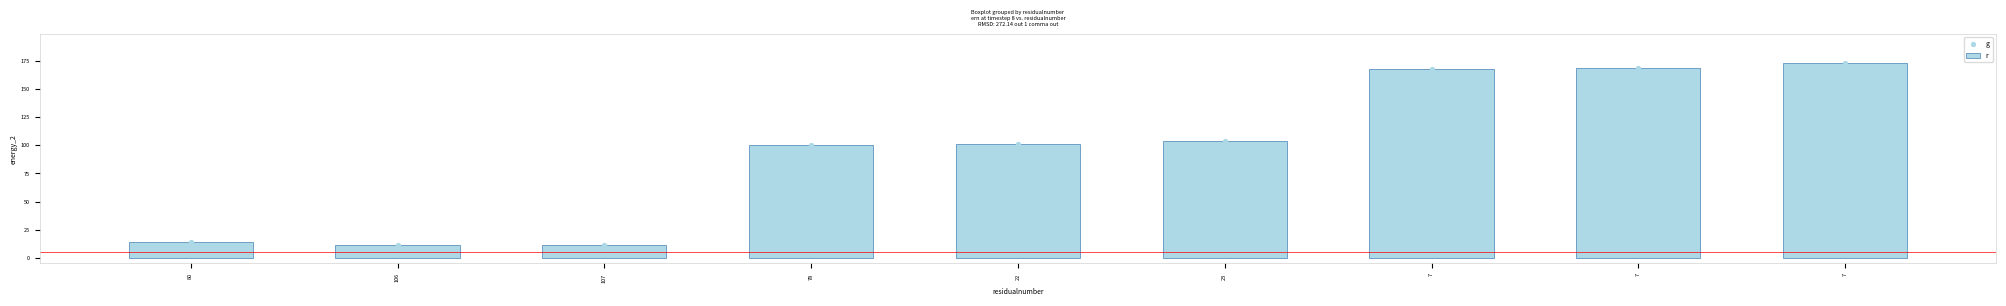

Which series reaches the maximum Y coordinate?

r